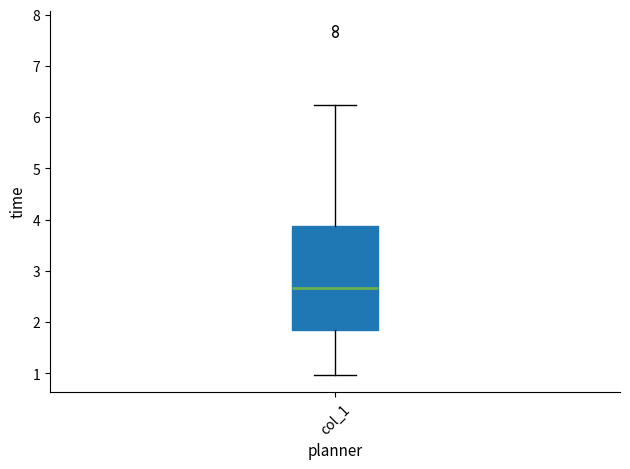

Transcribe this box plot: give where the median line is, the range the box spans, and where the two whiskers end, as read against the y-axis. The values are not printed on the chart, so give them approximately, as read against the axis.

median 2.7, box 1.8 to 3.9, whiskers 1.0 to 6.2